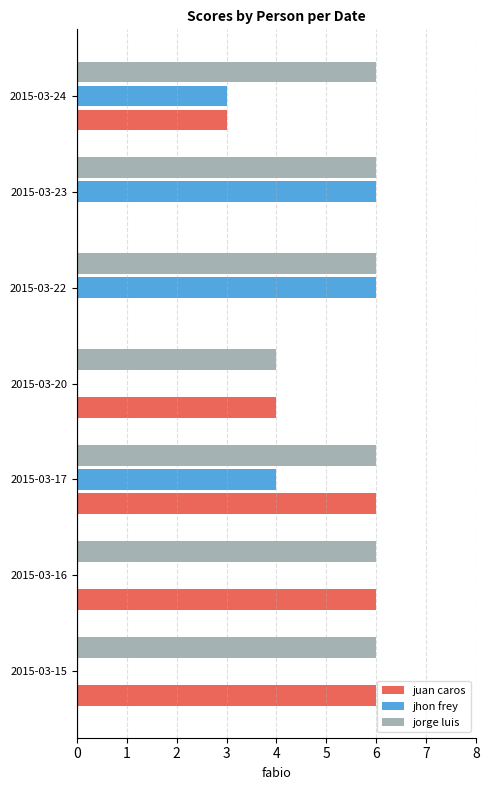

The value of jhon frey at 2015-03-16 is 0. True or false?

True